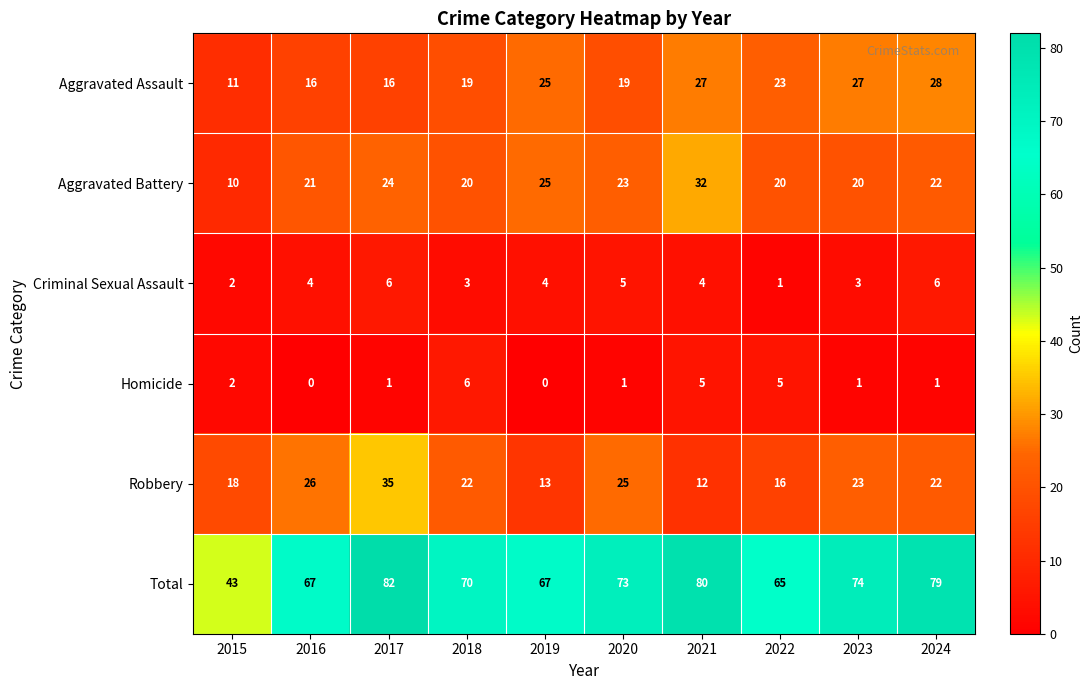

Where does the Aggravated Assault series first go above 23?

2019